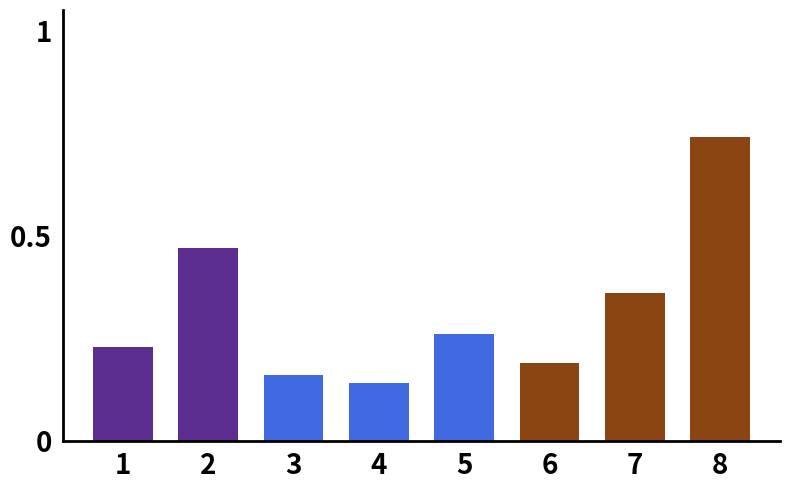

At which category does the chart reach its minimum across all series?

4